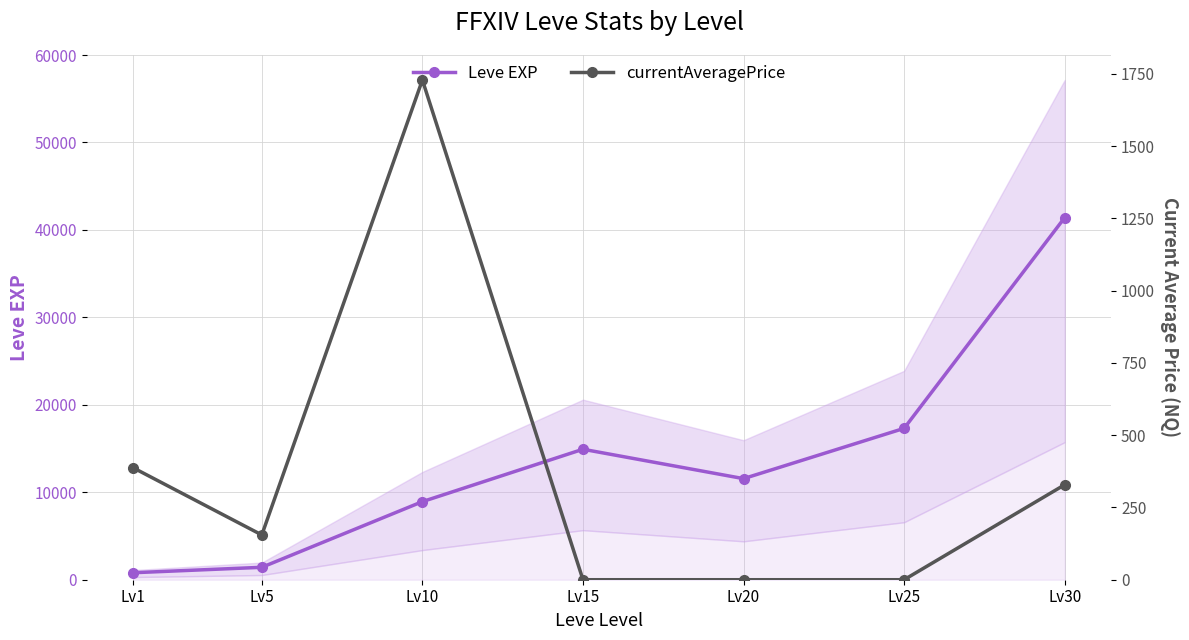

True or false: Leve EXP has a value of 2537.5 at Lv5.

False